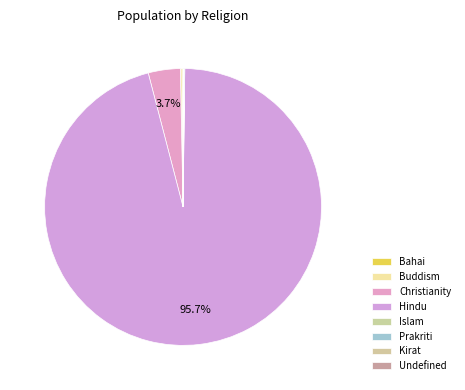

What is the smallest slice in the pie chart?

Kirat